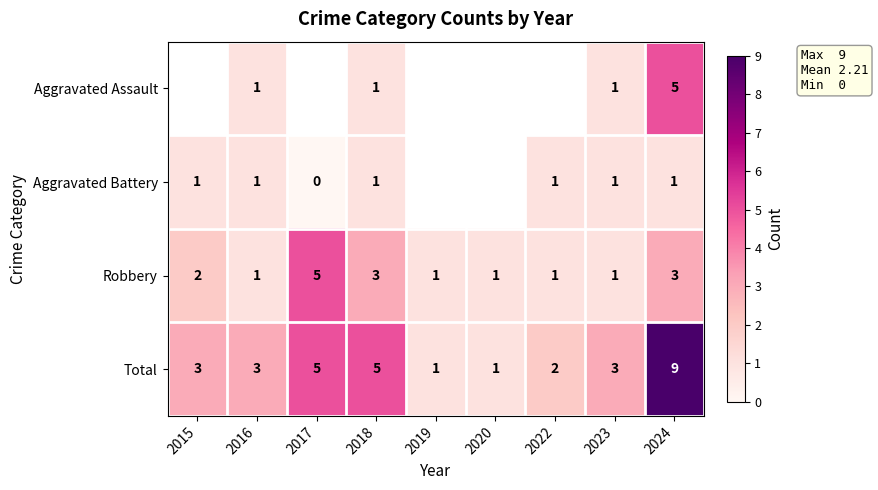

What is the difference between the second highest and second lowest values in the Total series?

4